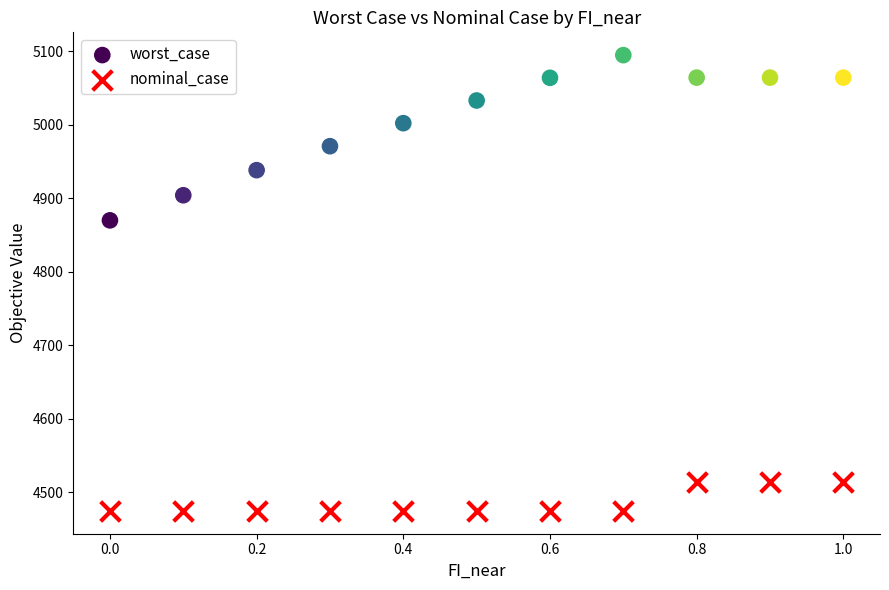

In the worst_case series, what Y value is closest to 4982?

4970.6